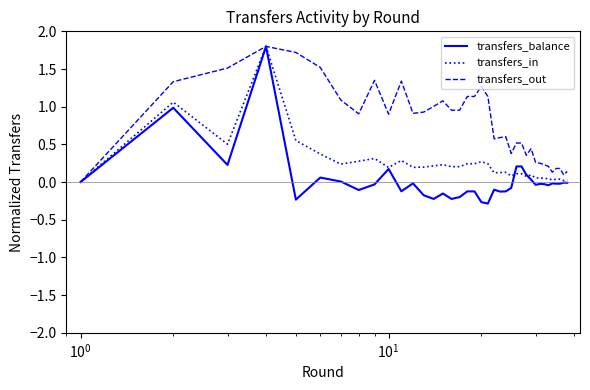

List the series in order of their overall mean, highest first.

transfers_out, transfers_in, transfers_balance